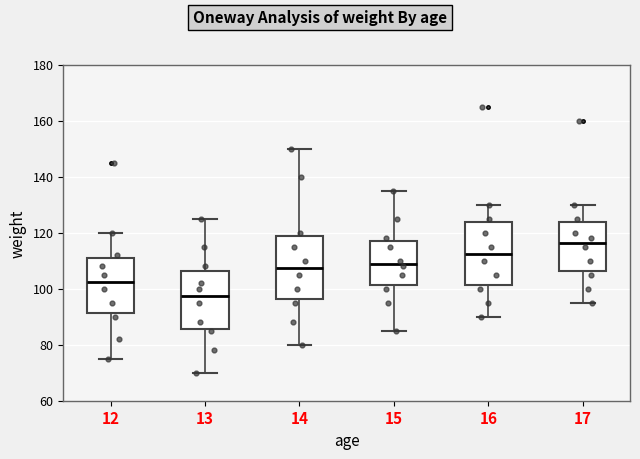

Where does the median line of the box at x = 14 sit on the y-axis? The values are not printed on the chart, so give them approximately, as read against the axis.

108